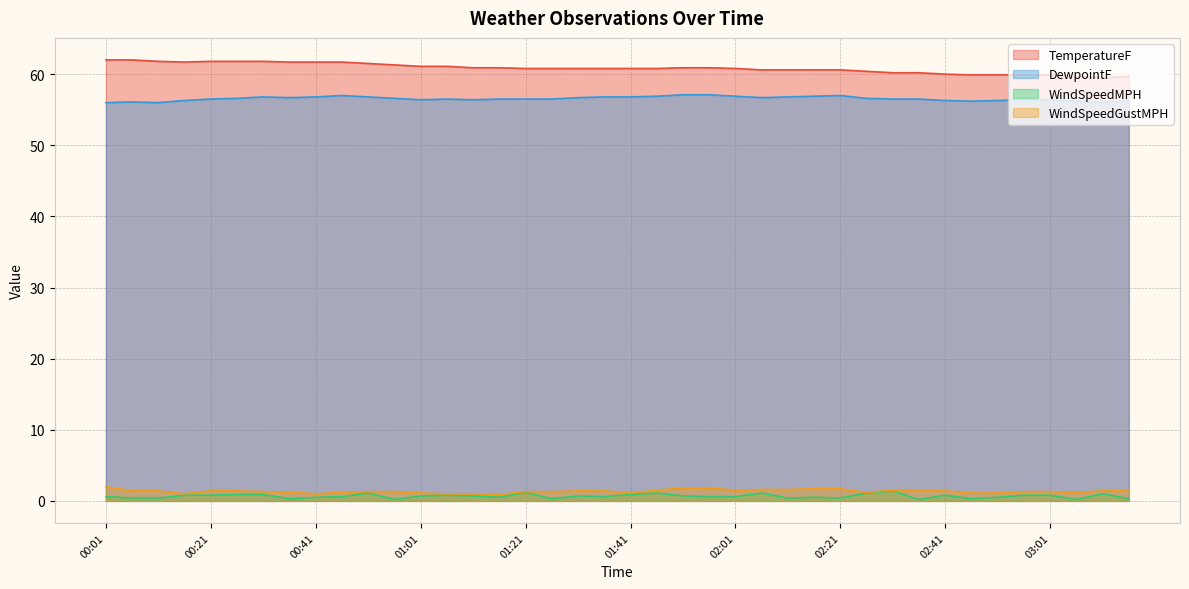

Rank the series at 02:51 from highest to lowest value.

TemperatureF, DewpointF, WindSpeedGustMPH, WindSpeedMPH